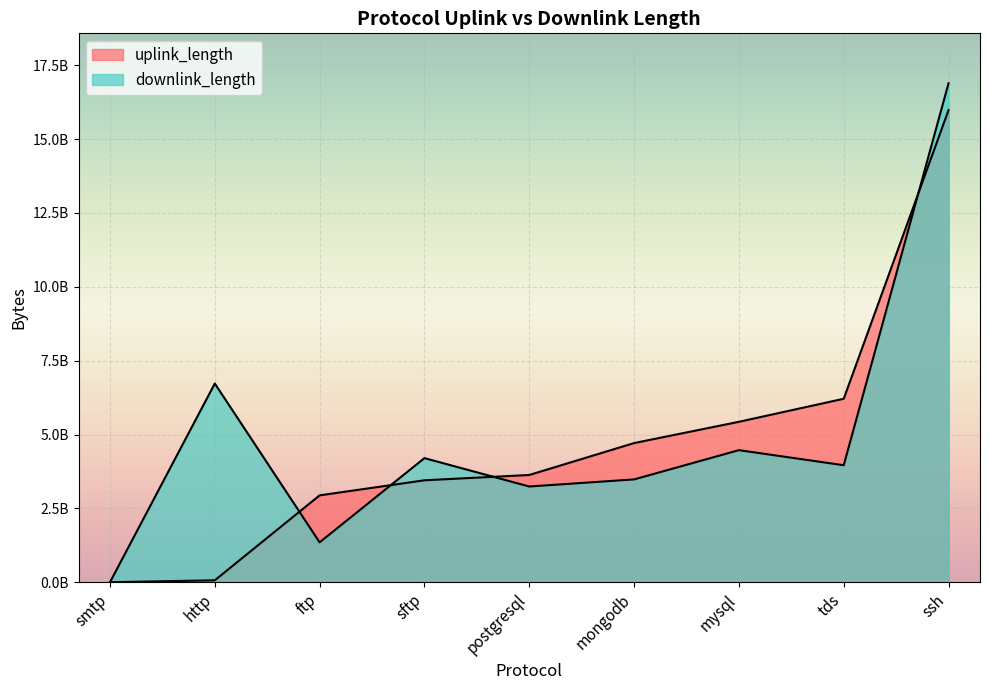

Between tds and mongodb, which is larger?

tds